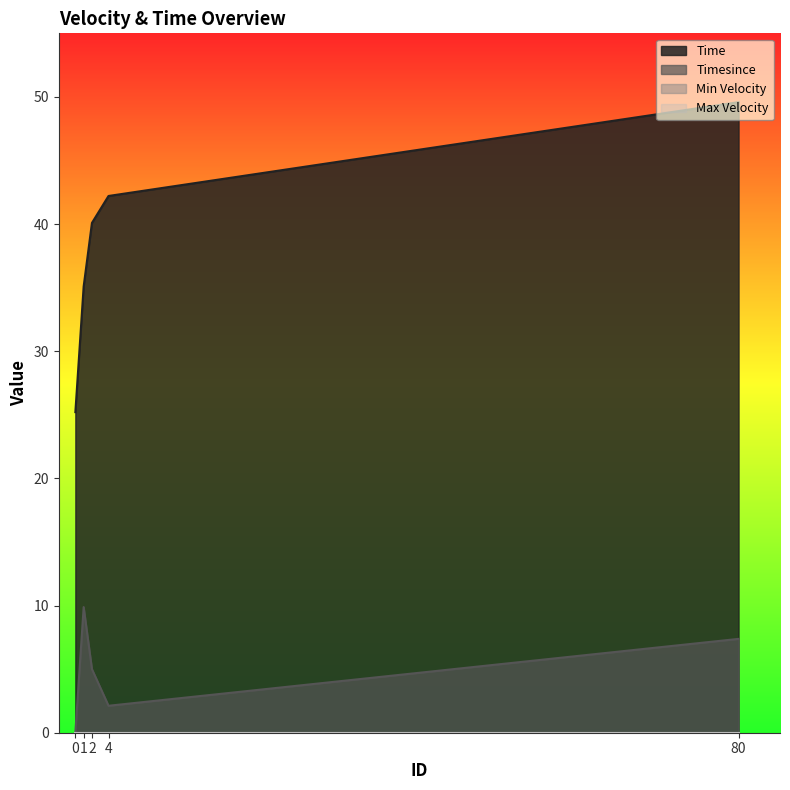

True or false: Timesince and Time intersect in this chart.

False